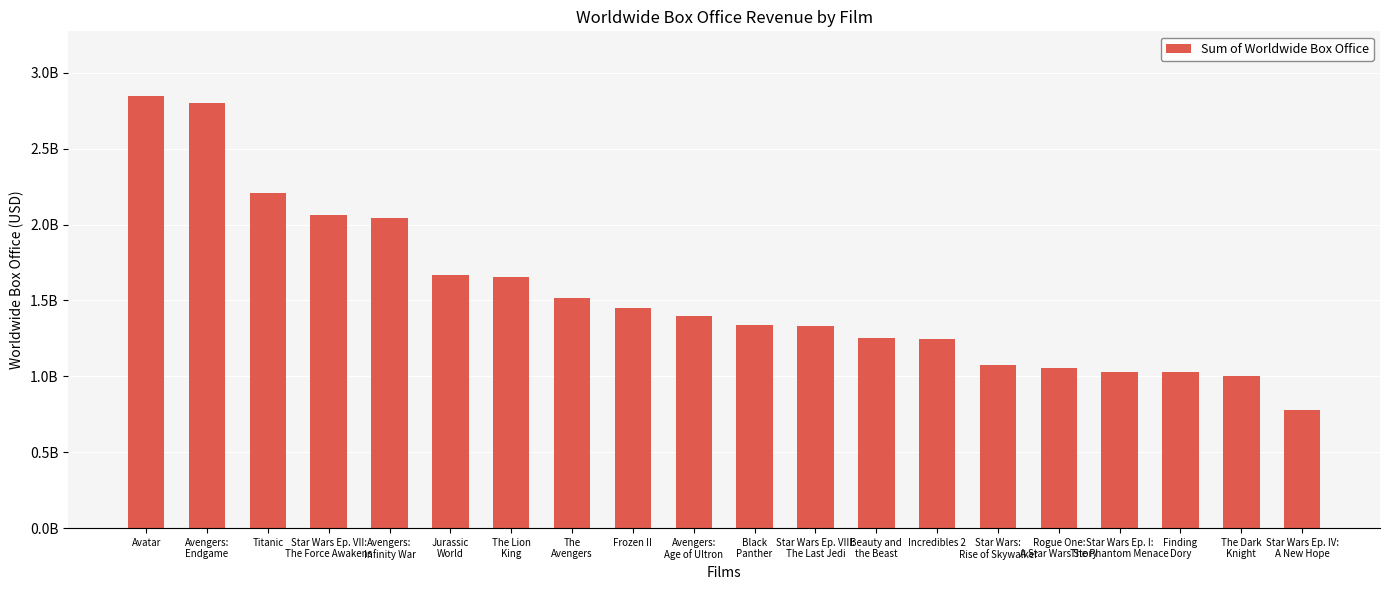

What is the sum of the values at Avatar and Black
Panther?

4182393862